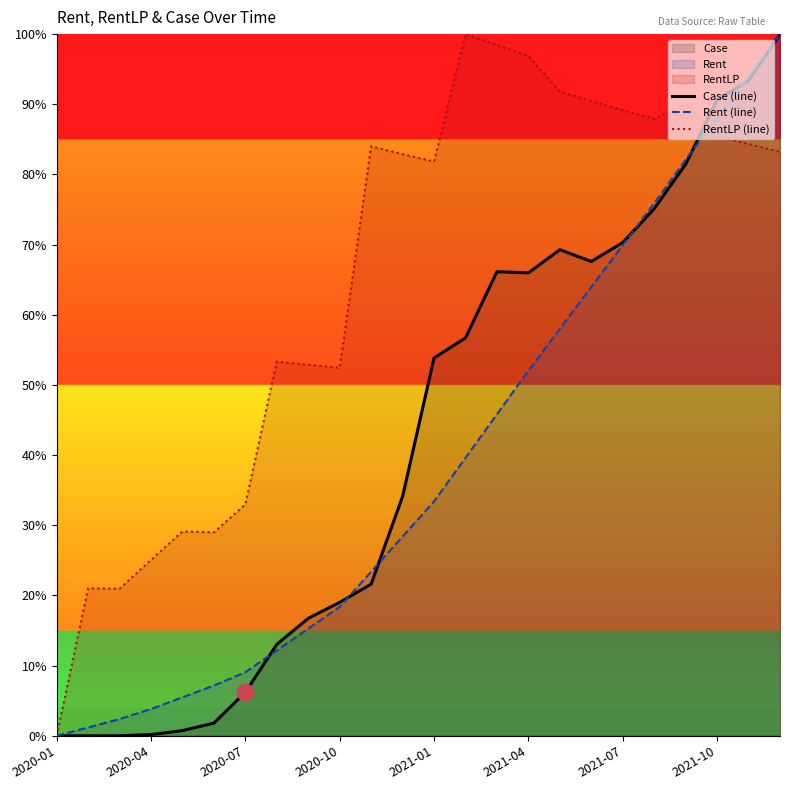

What value does the Rent (line) series have at 2021-04?

0.5